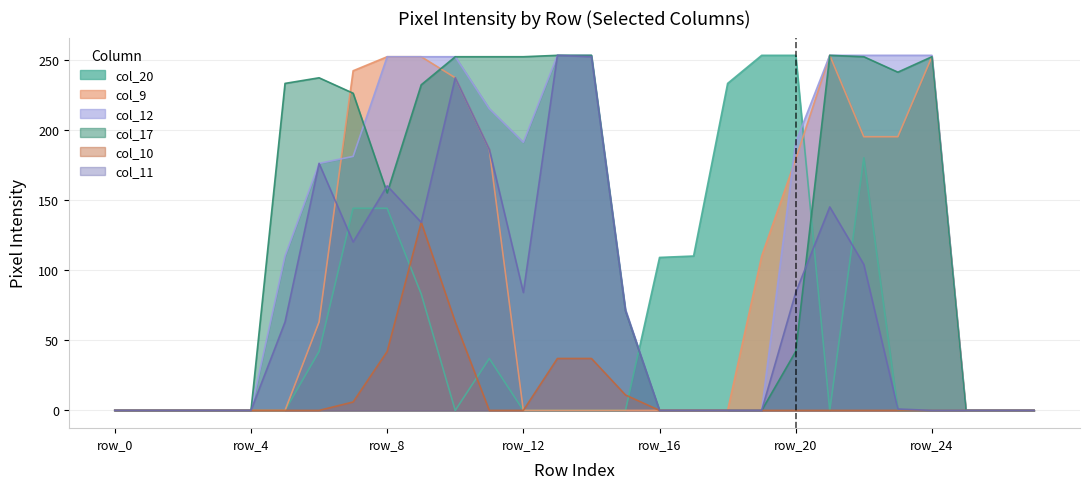

List the series in order of their peak value, highest first.

col_20, col_9, col_12, col_17, col_11, col_10